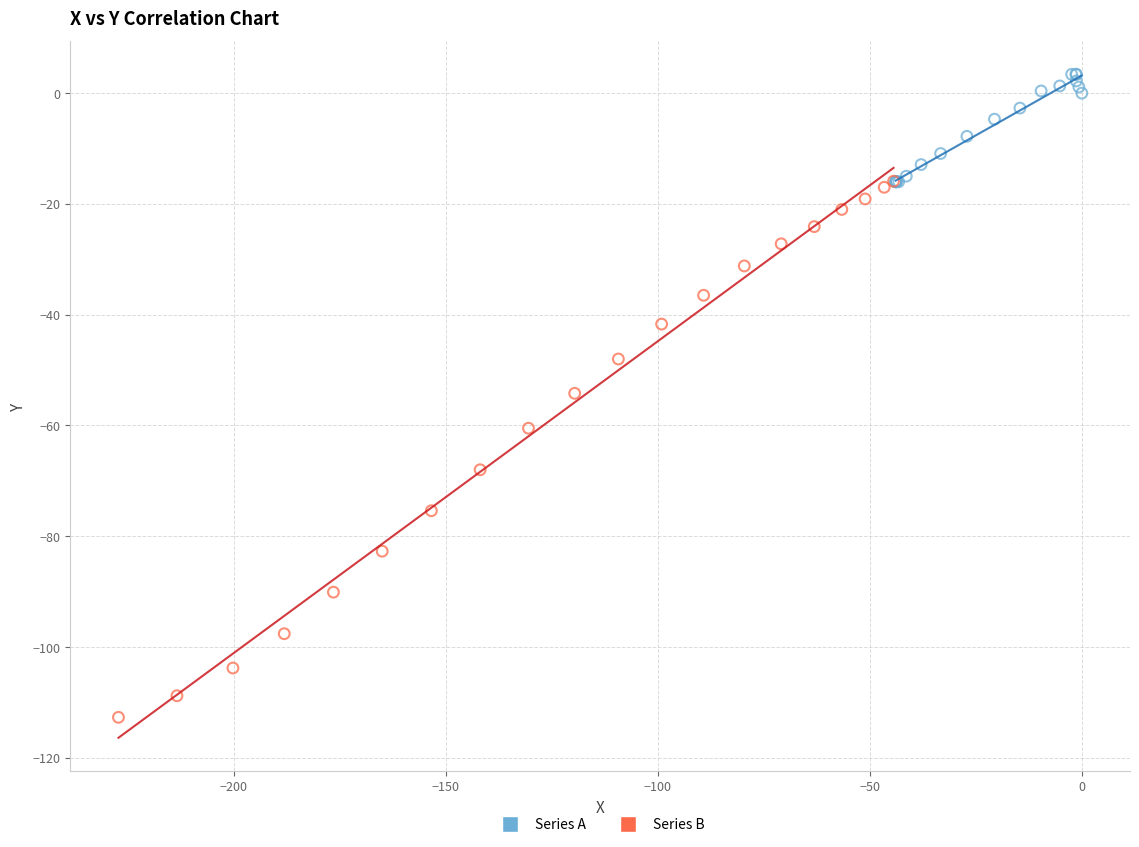

Which series contains the highest Y value?

Series A